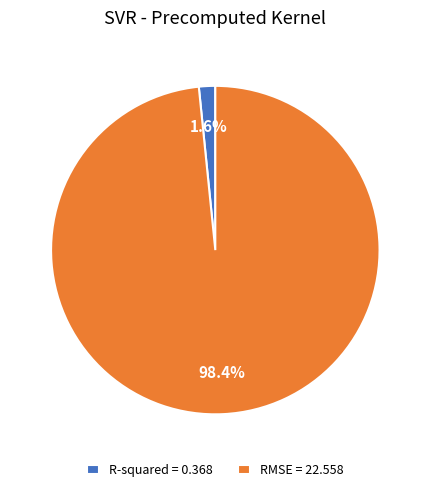

How many slices are in this pie chart?

2